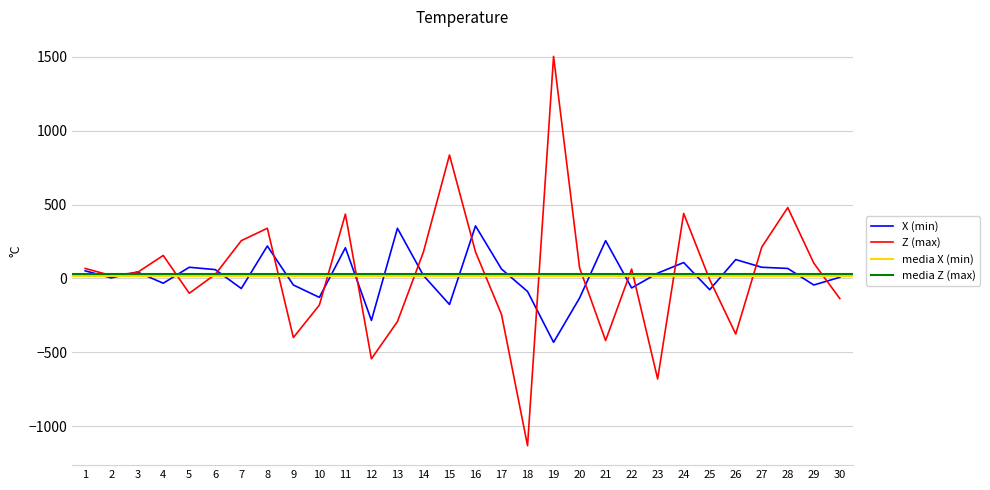

Is the value of Z (max) at 24 greater than the value of X (min) at 9?

Yes